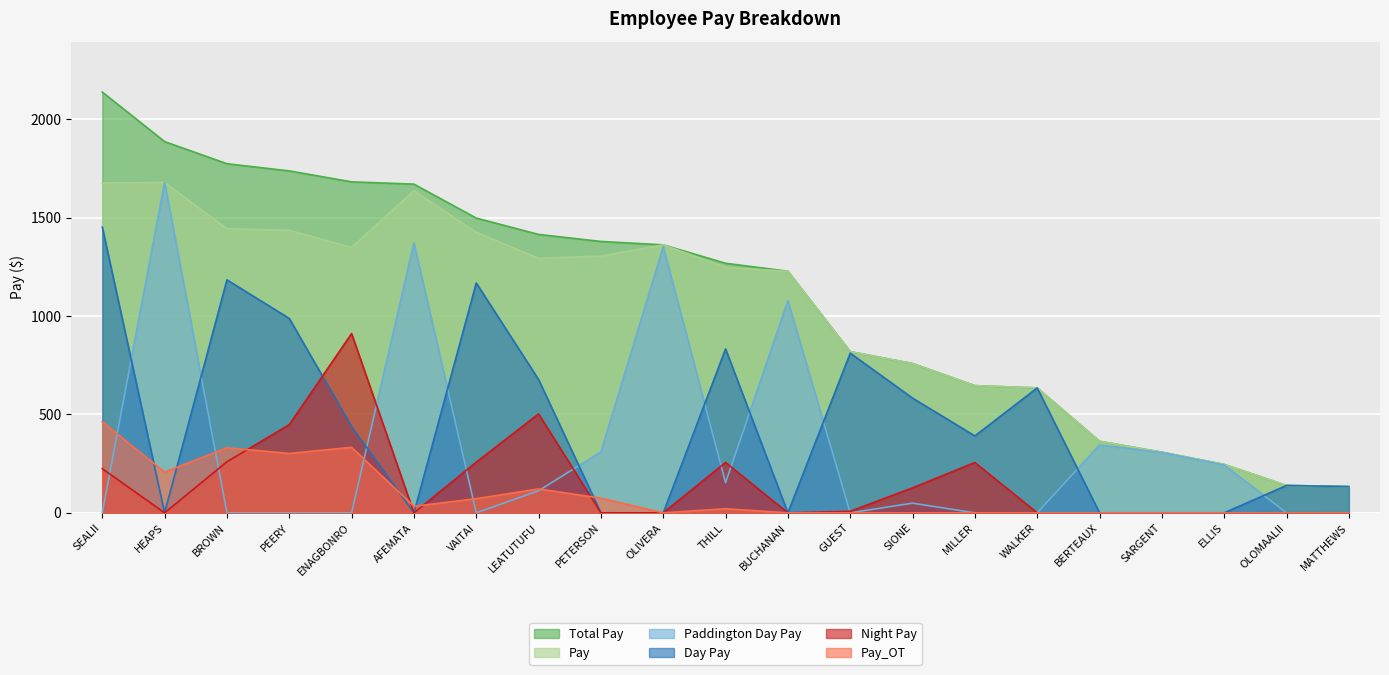

At which category is the sum across all series the highest?

SEALII